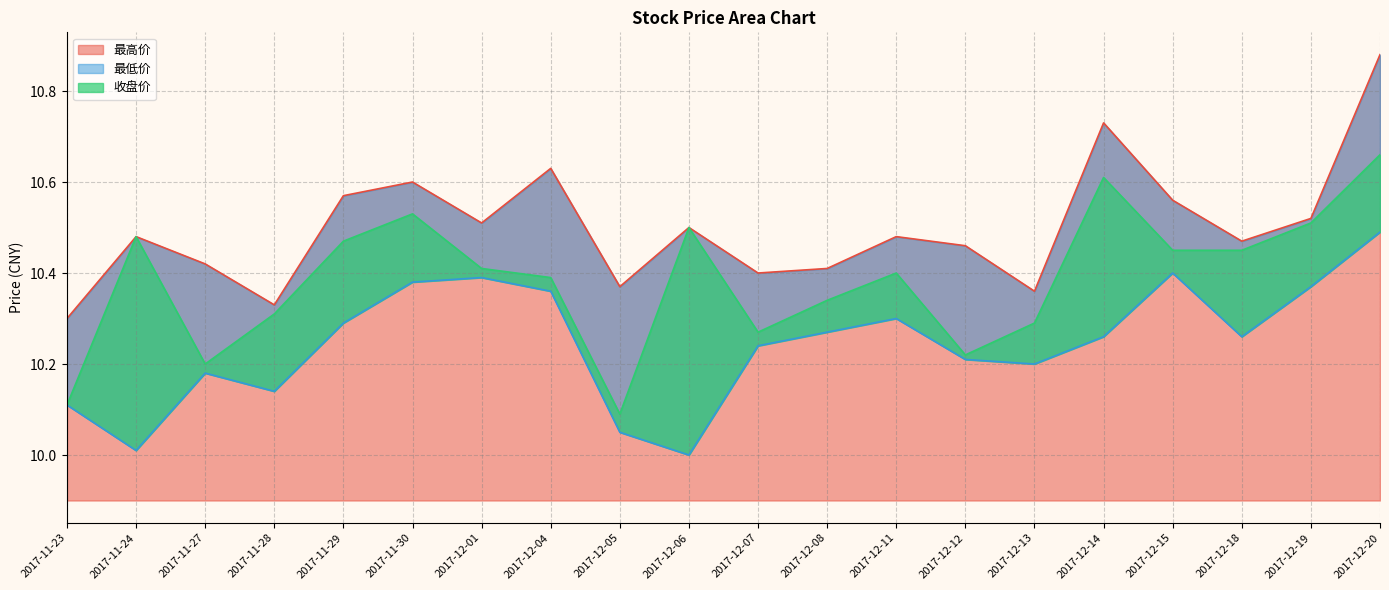

At which category is the sum across all series the highest?

2017-12-20